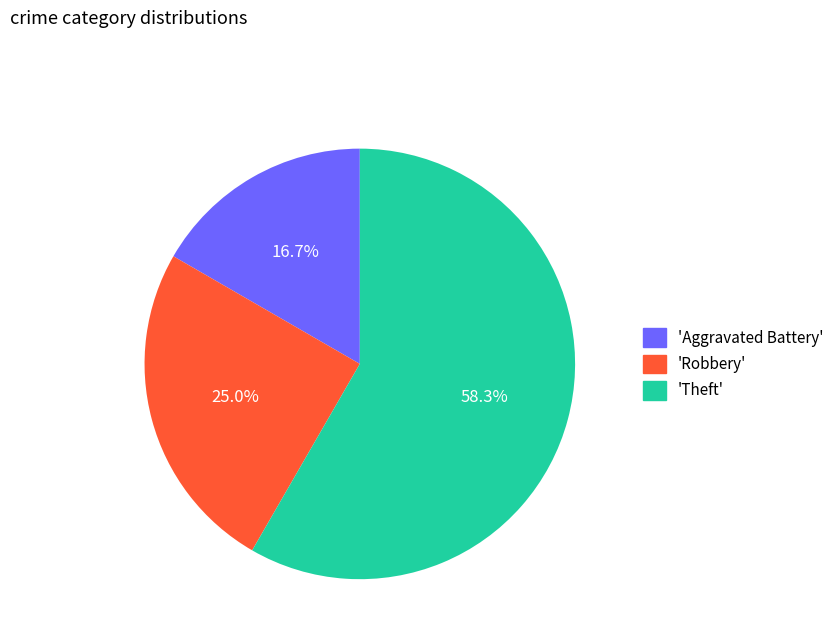

Is there any slice that represents more than half of the pie?

Yes